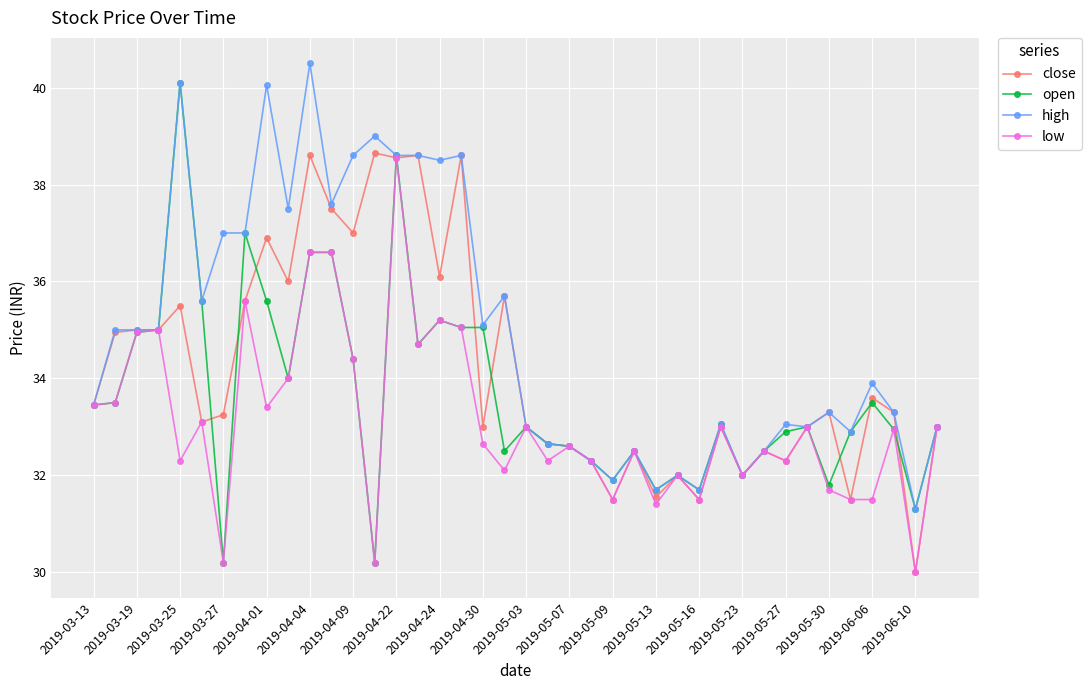

What is the minimum value for low?

30.0